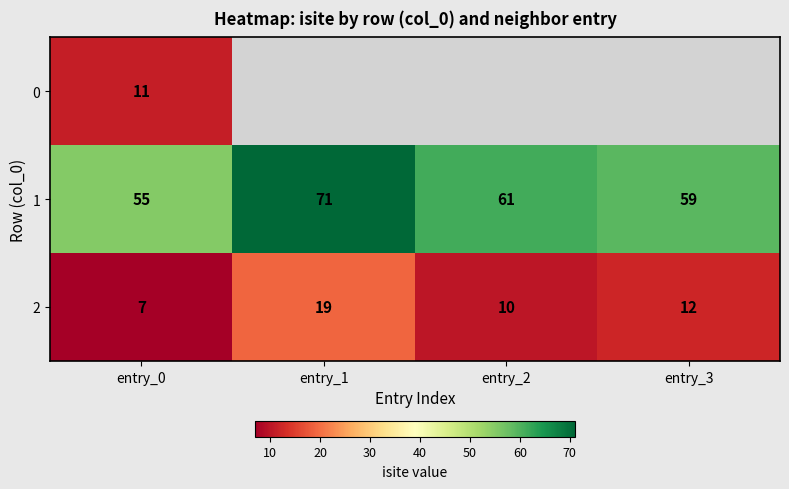

Between entry_1 and entry_0, which is larger?

entry_0